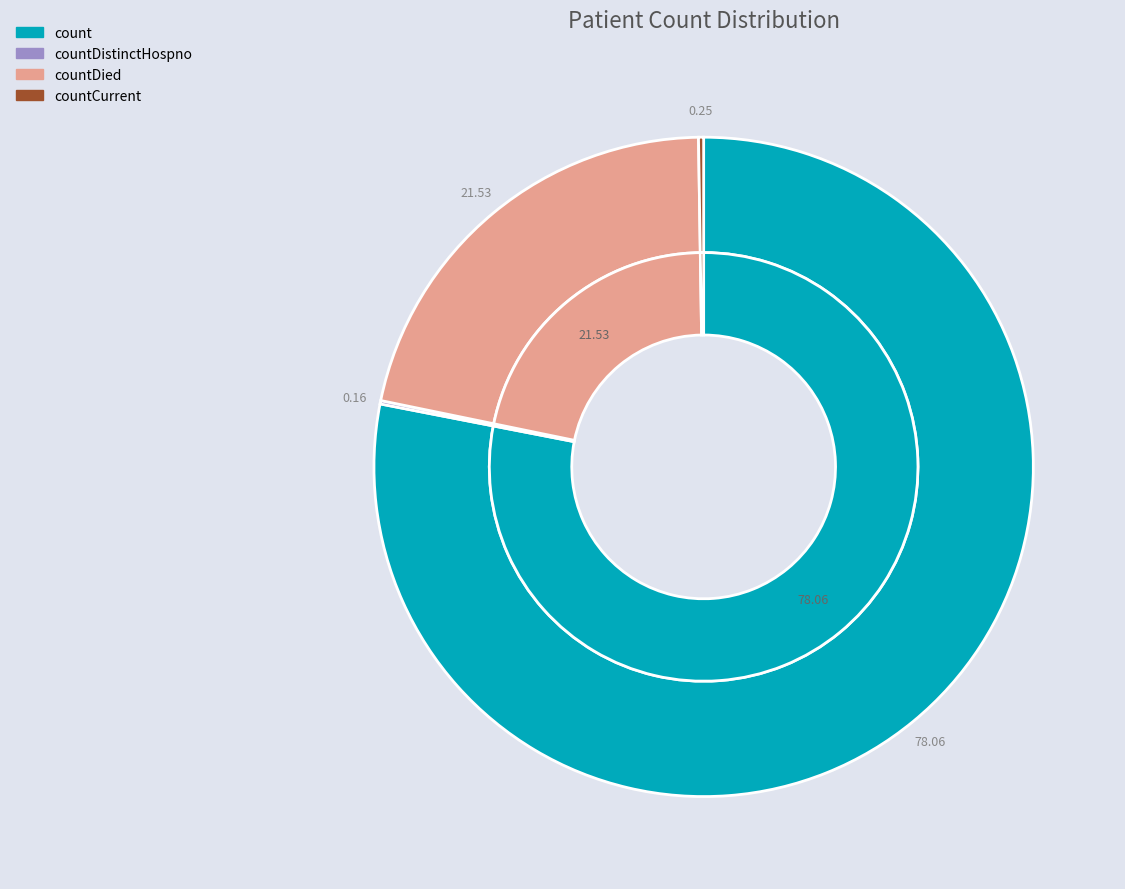

What is the largest slice in the pie chart?

count